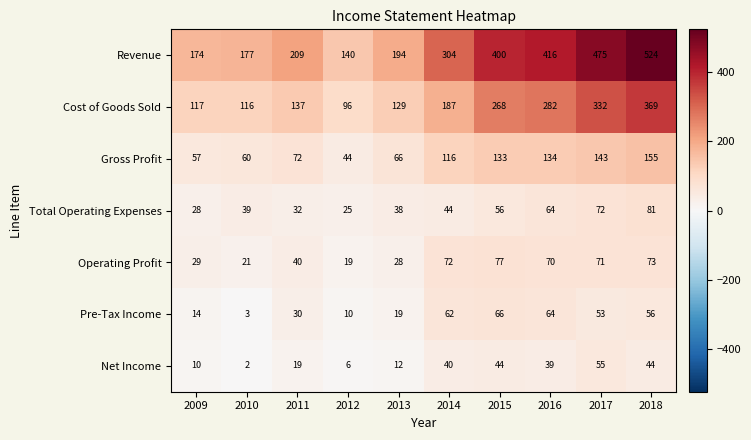

What is the difference between the highest and lowest values at 2012?

134